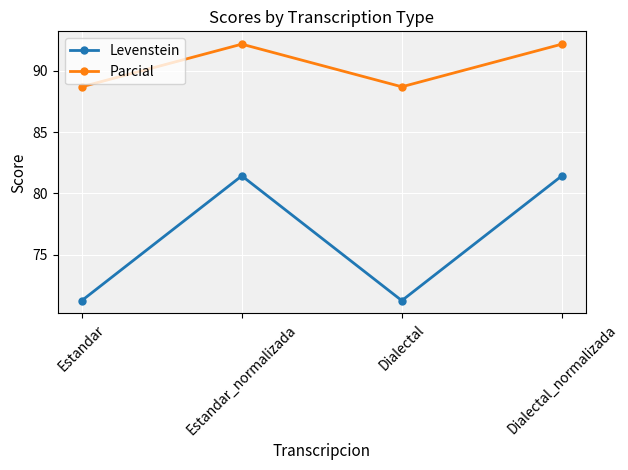

What is the total value across all series at Dialectal?

159.9